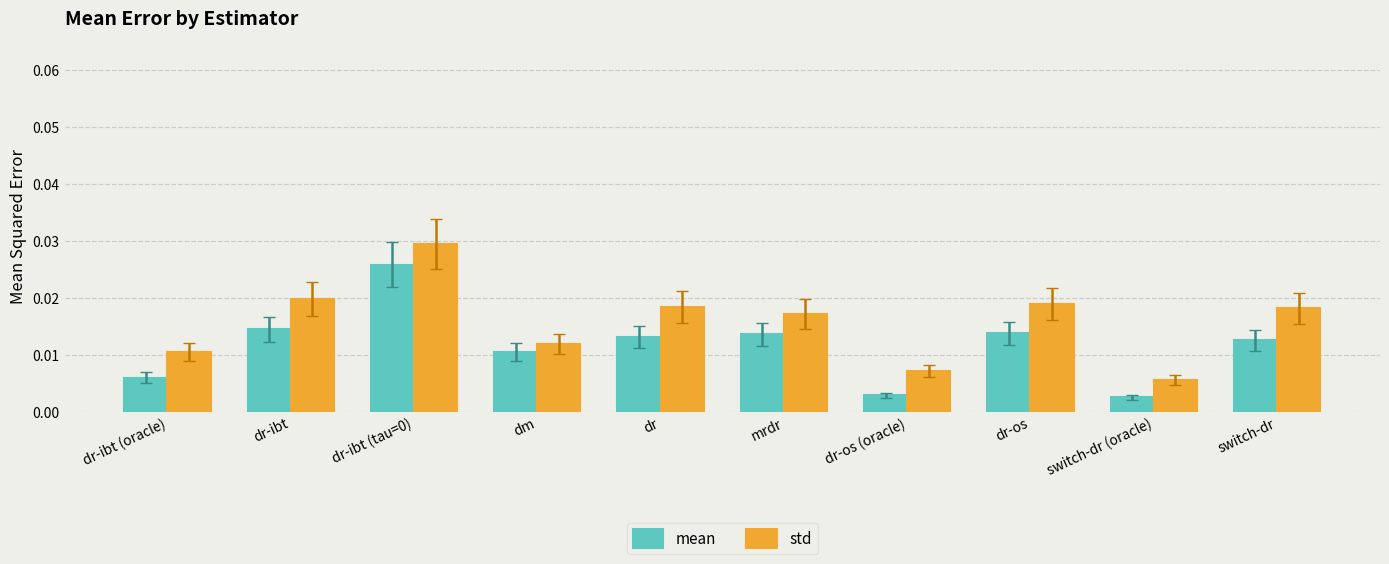

How many std values are between 0 and 1?

10